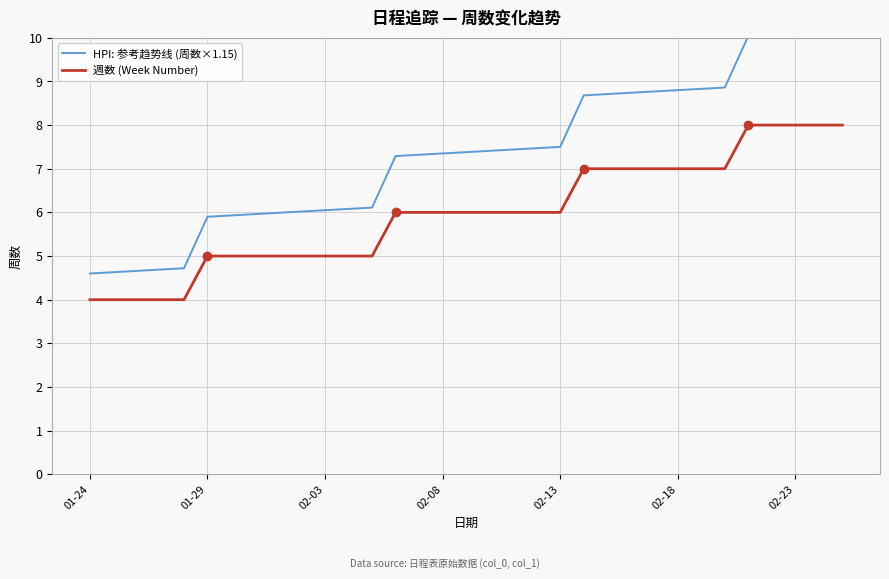

How many data points does each series have?

33